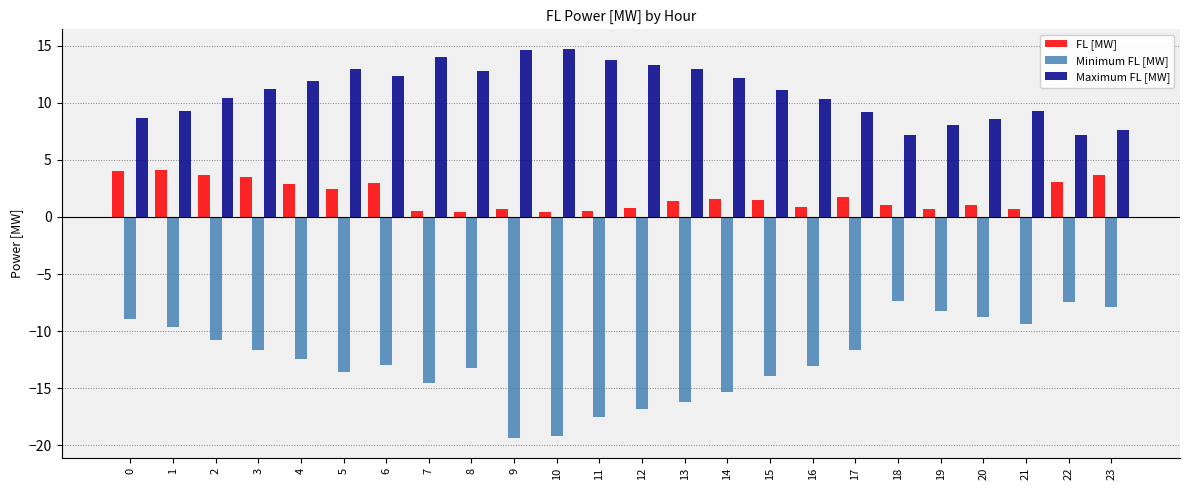

What is the average value of the FL [MW] series?

1.8